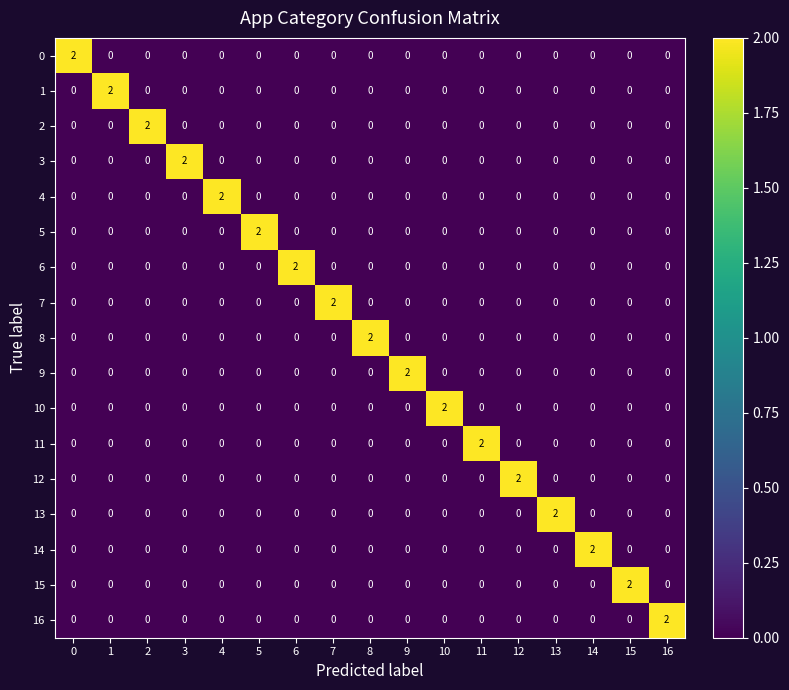

Count the 11 values in the range 0 to 1.

16